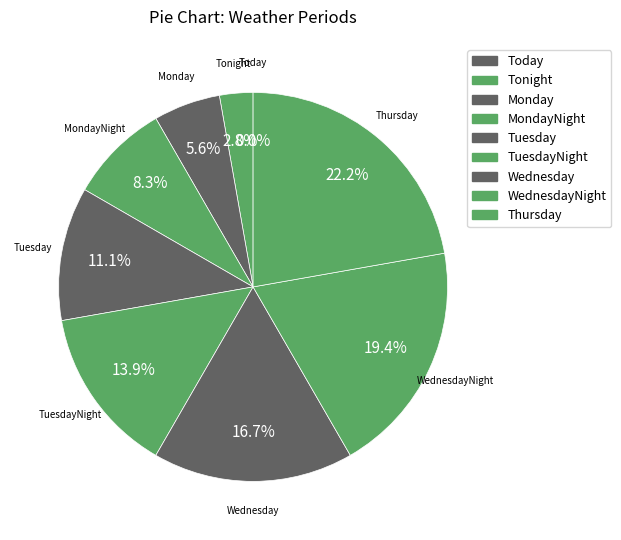

Count the number of slices in the pie.

9